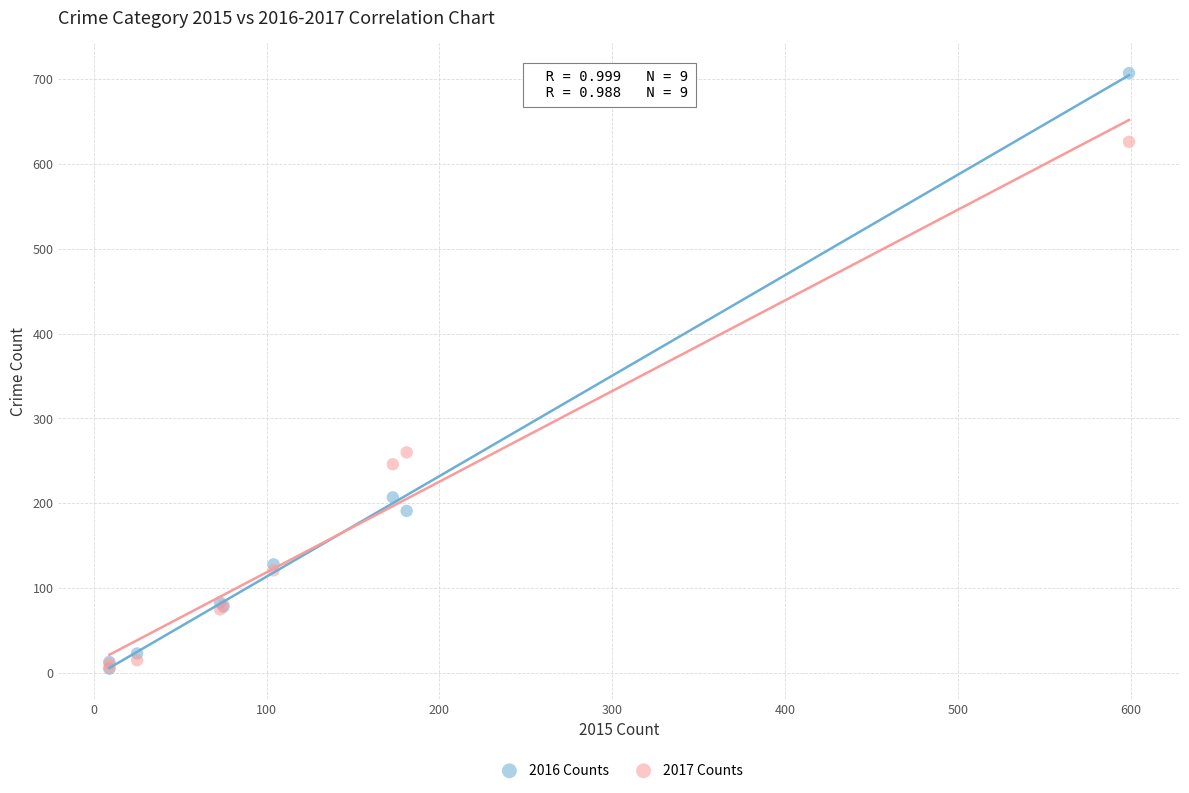

In the 2017 Counts series, what Y value is closest to 316?

260